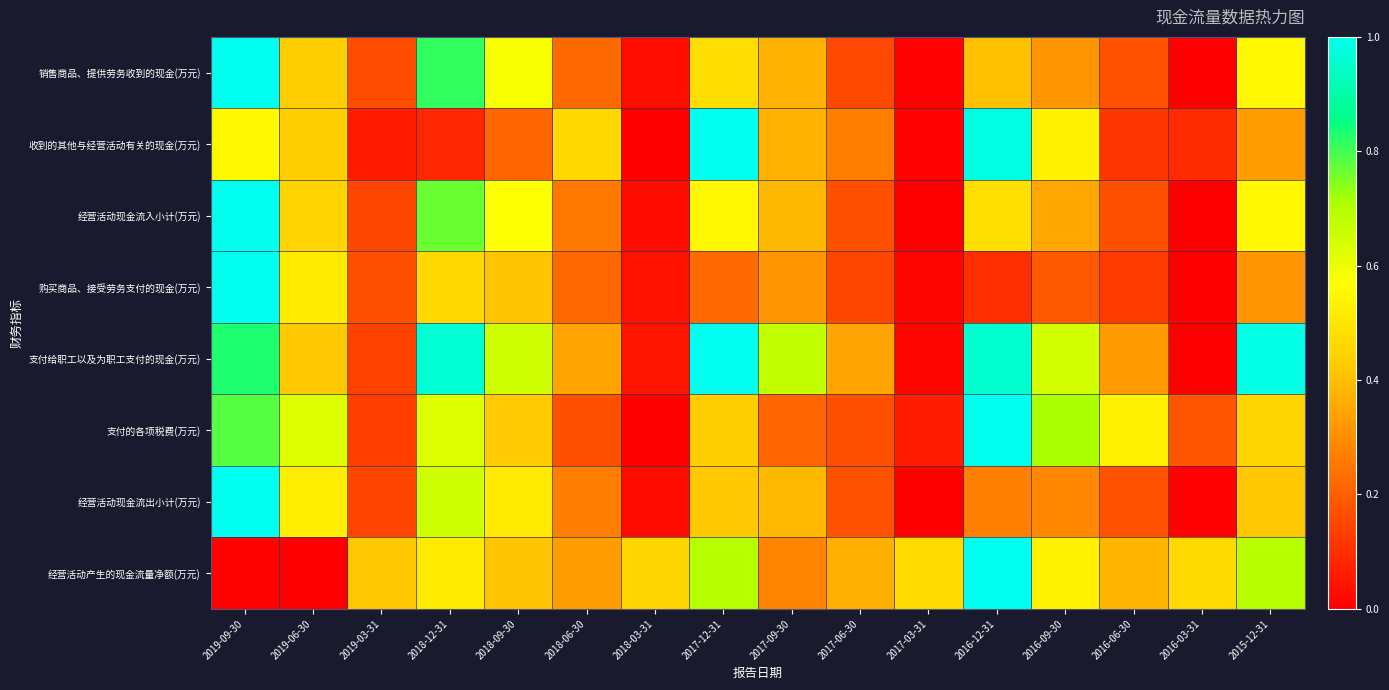

Rank the series at 2016-12-31 from lowest to highest value.

购买商品、接受劳务支付的现金(万元), 经营活动现金流出小计(万元), 销售商品、提供劳务收到的现金(万元), 经营活动现金流入小计(万元), 支付给职工以及为职工支付的现金(万元), 收到的其他与经营活动有关的现金(万元), 支付的各项税费(万元), 经营活动产生的现金流量净额(万元)